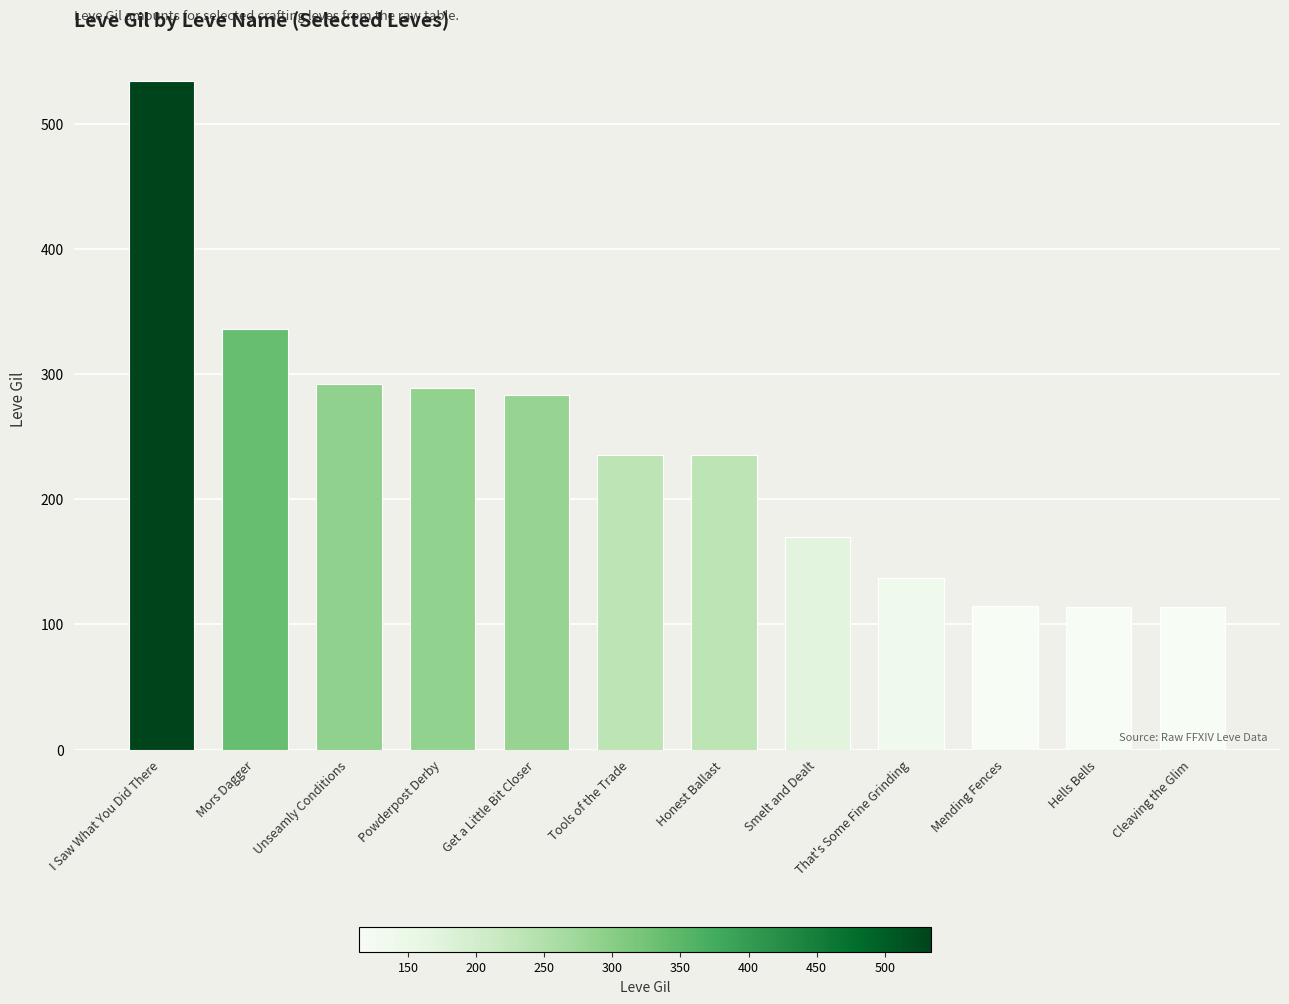

What is the minimum value shown in the chart?

114